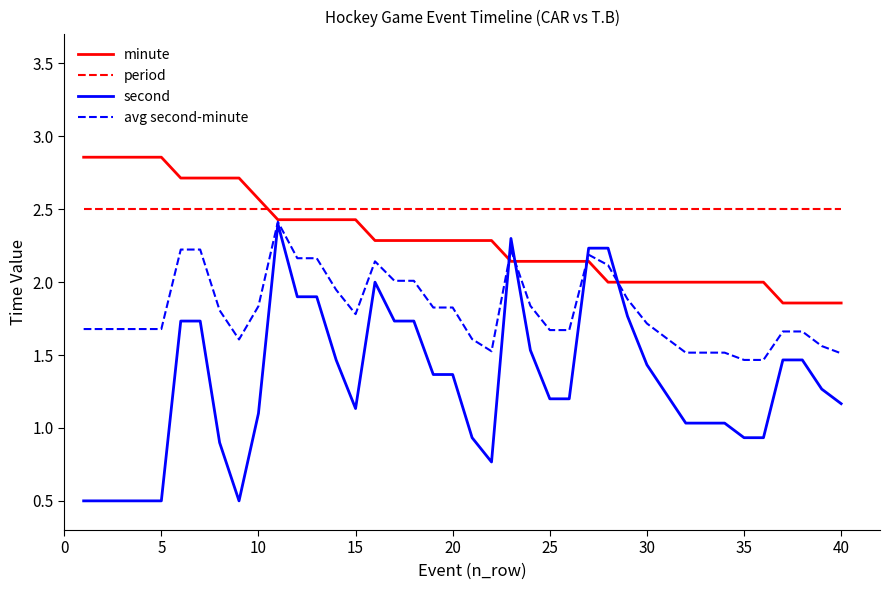

What is the average value of the second series?

1.3